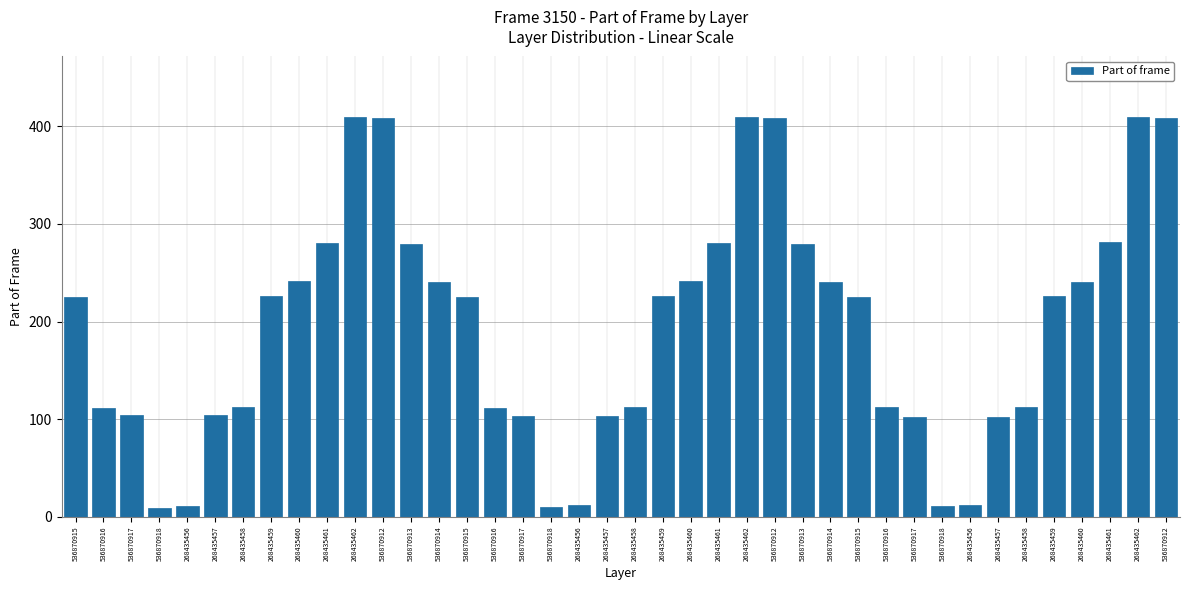

What is the approximate value at 536870917?

103